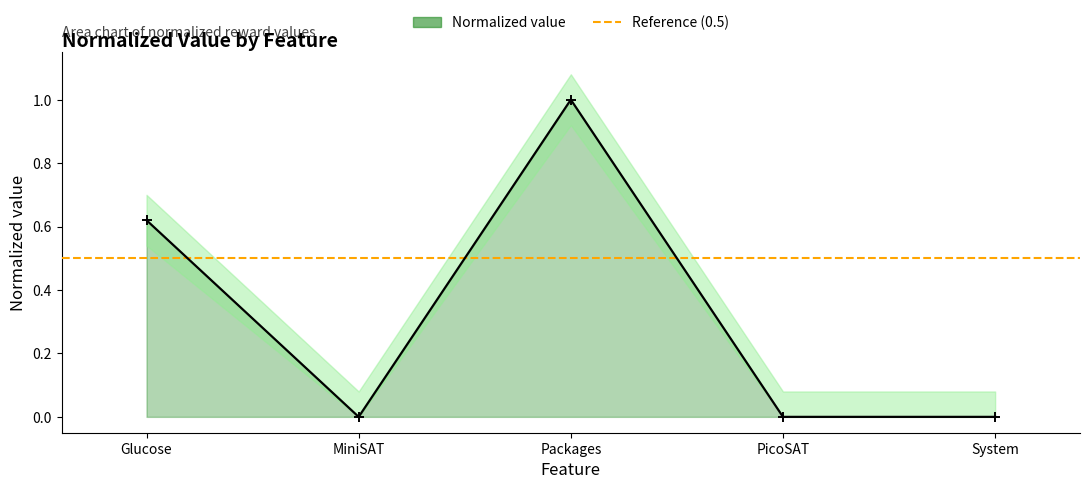

List the labels in order of value, smallest first.

MiniSAT, PicoSAT, System, Glucose, Packages